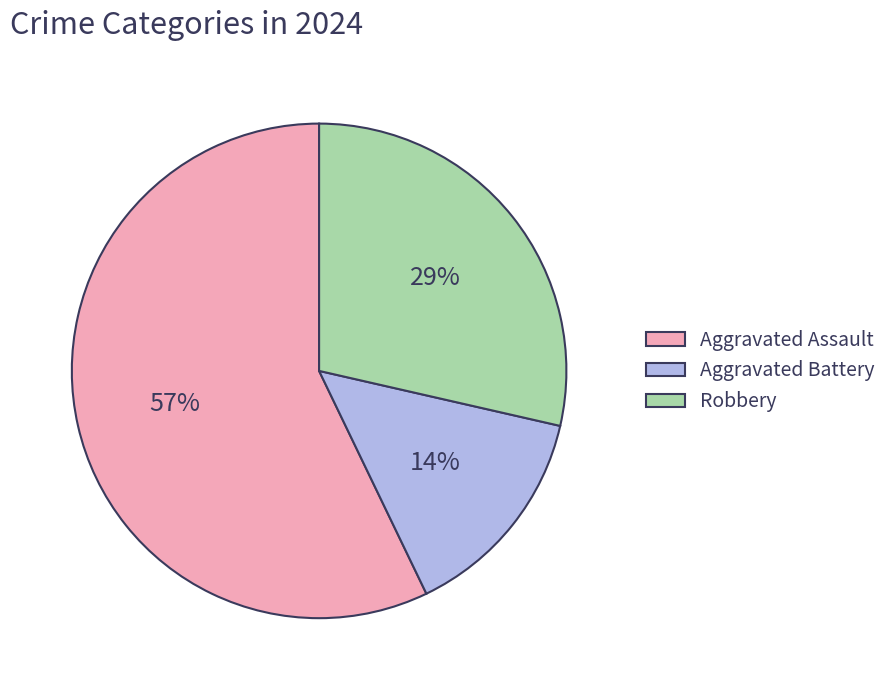

The Aggravated Assault slice represents 47% of the pie. True or false?

False